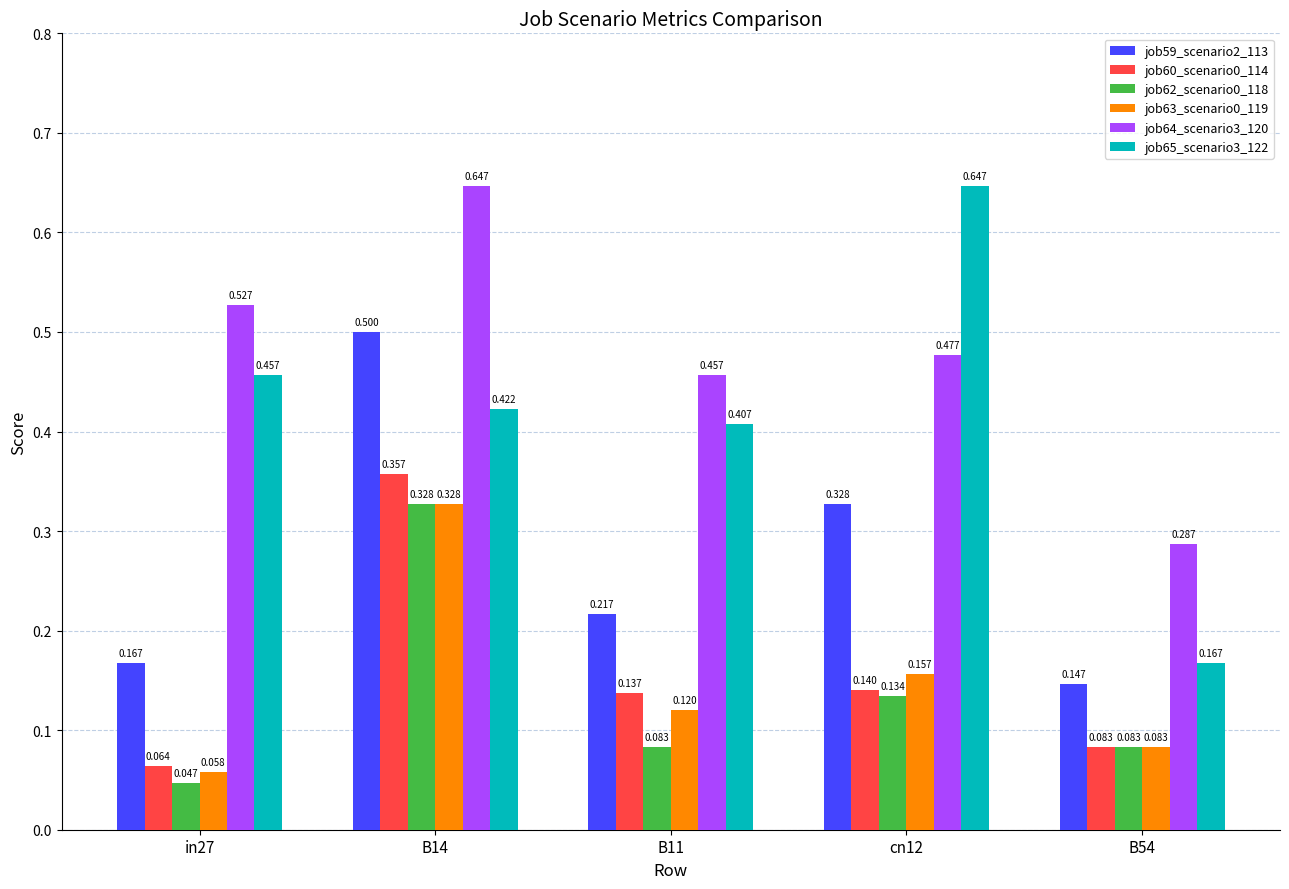

Are the bars horizontal?

No